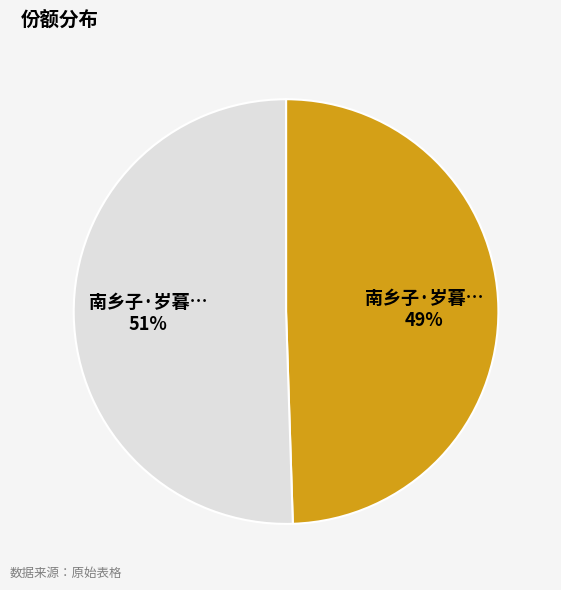

To the nearest percent, what is the average slice percentage?

50%